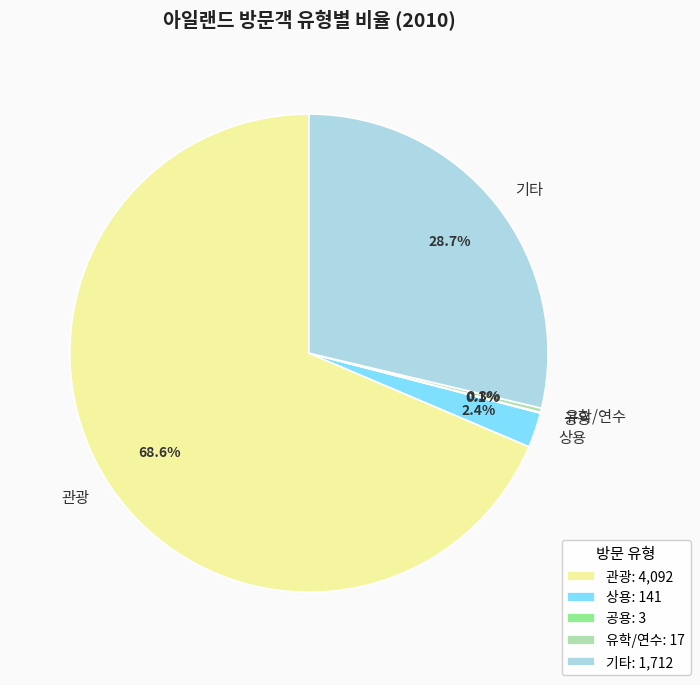

Is there any slice that represents more than half of the pie?

Yes